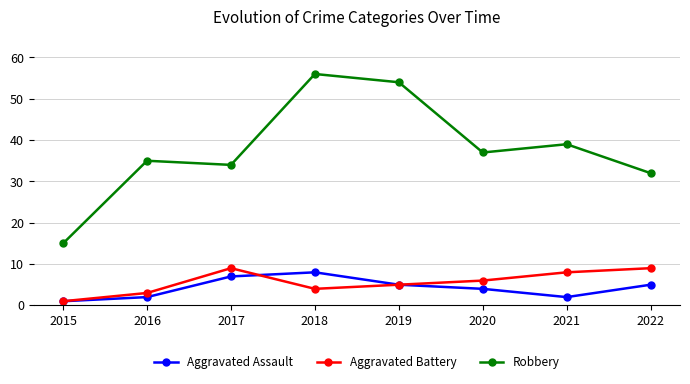

Reading right to left, extract all data points from this chart.

Aggravated Assault: 2022=5	2021=2	2020=4	2019=5	2018=8	2017=7	2016=2	2015=1
Aggravated Battery: 2022=9	2021=8	2020=6	2019=5	2018=4	2017=9	2016=3	2015=1
Robbery: 2022=32	2021=39	2020=37	2019=54	2018=56	2017=34	2016=35	2015=15